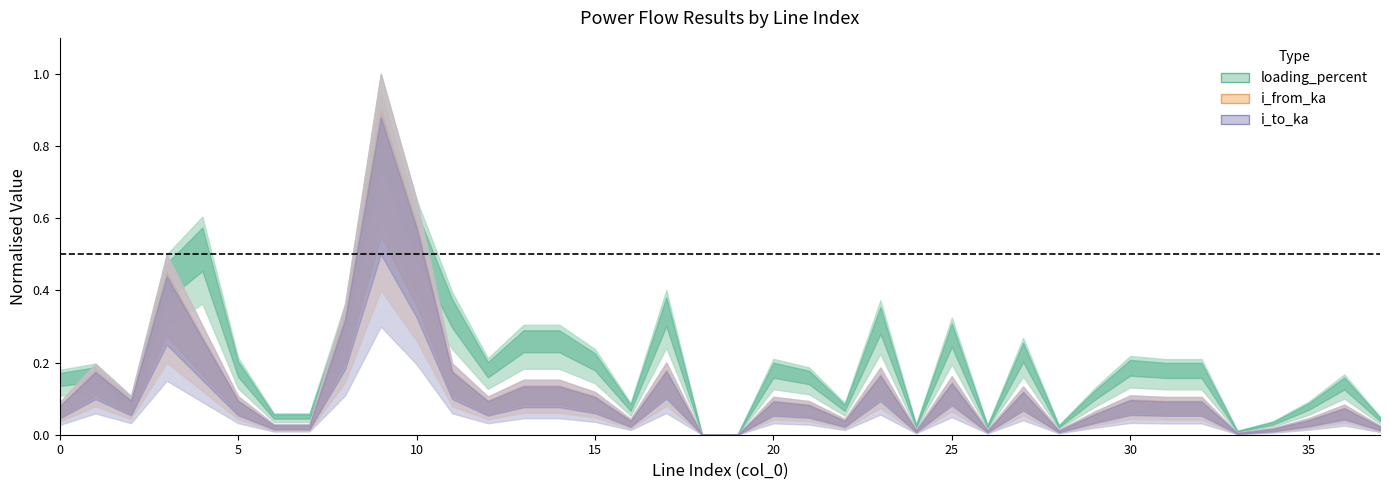

Count the number of categories in the chart.

38